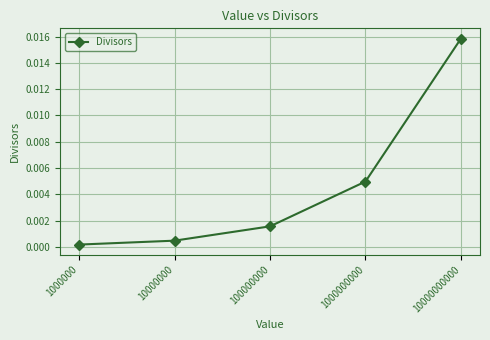

At which category does the chart reach its peak across all series?

10000000000